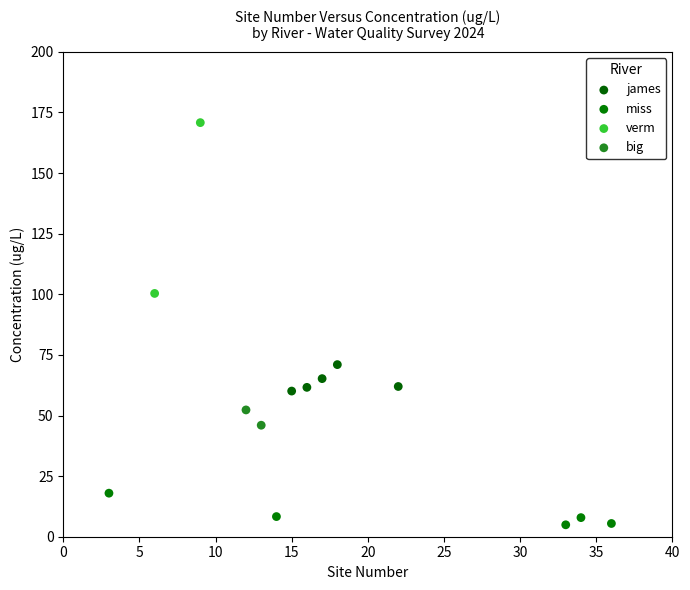

Which series reaches the maximum Y coordinate?

verm